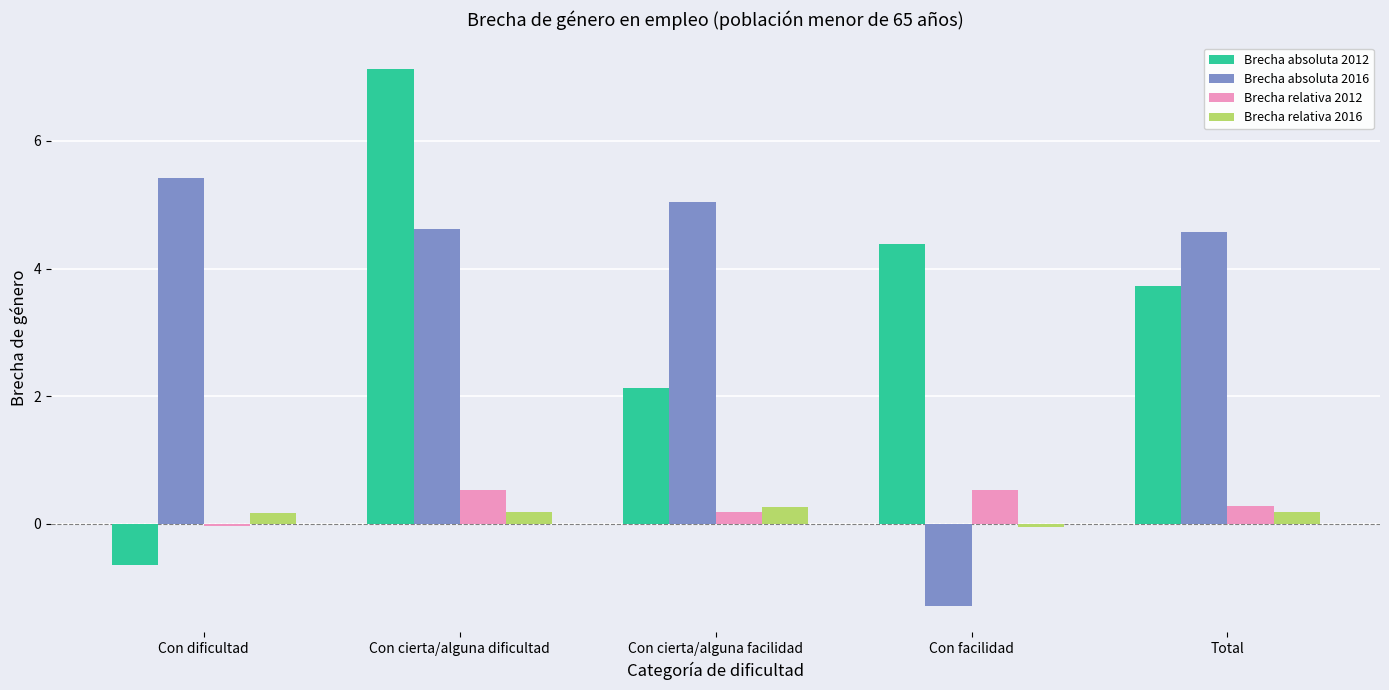

What is the difference between the maximum and minimum values in the Brecha absoluta 2012 series?

7.8